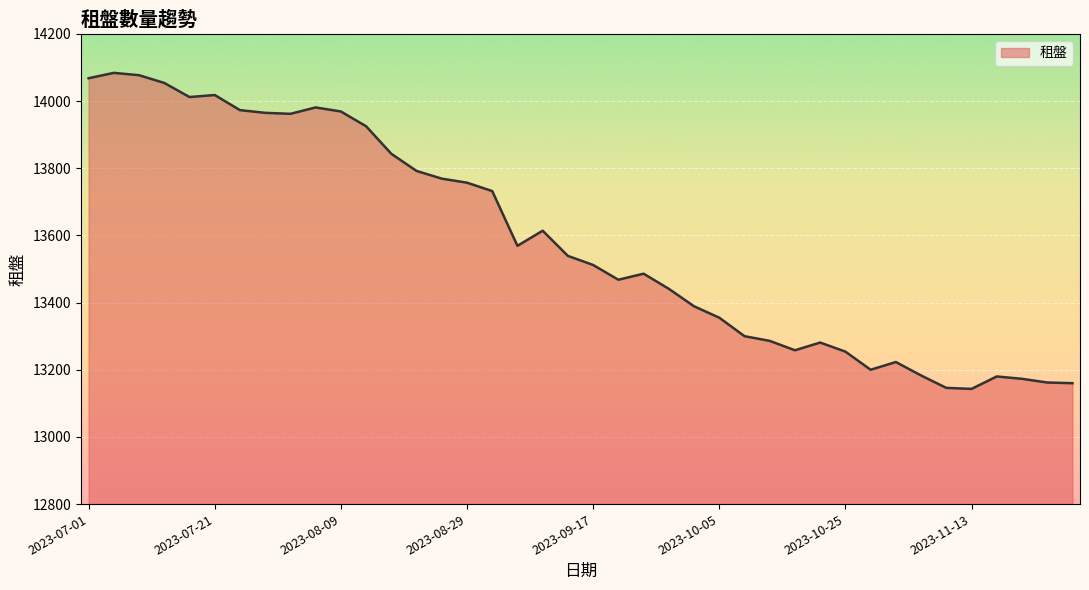

What is the greatest value displayed?

14084